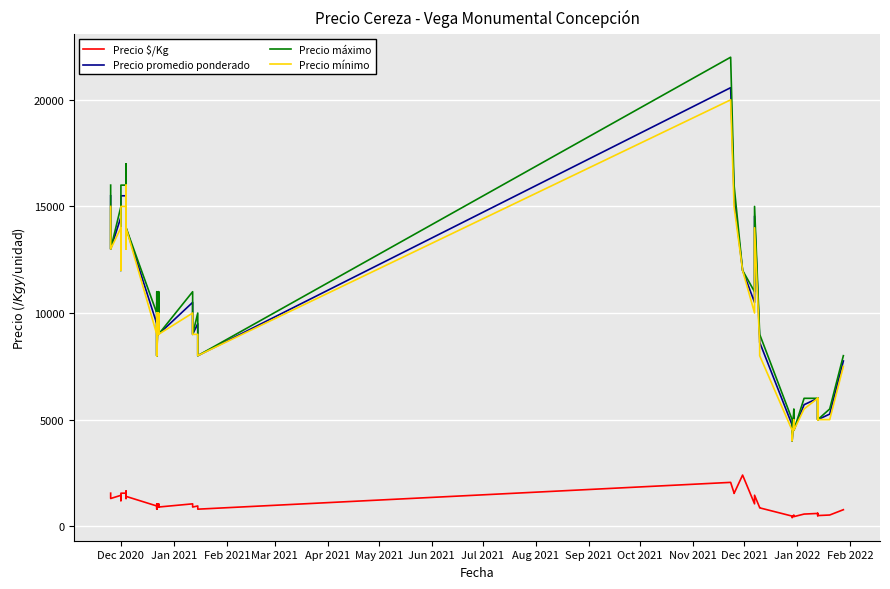

In Precio mínimo, how many points are lower than both neighbors (excluding endpoints)?

12